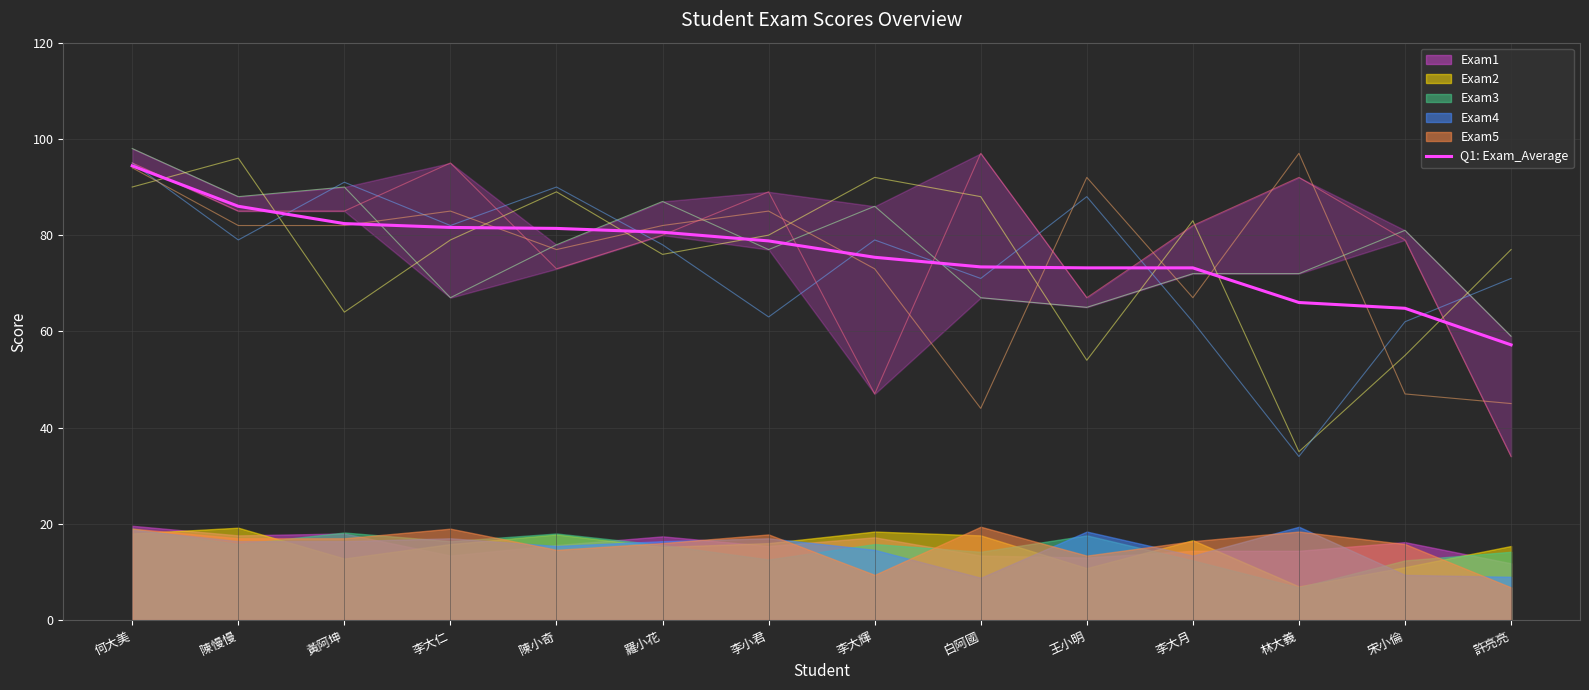

List the labels in order of value, largest first.

何大美, 陳慢慢, 黃阿坤, 李大仁, 陳小奇, 羅小花, 李小君, 李大輝, 白阿國, 王小明, 李大月, 林大義, 宋小倫, 許亮亮